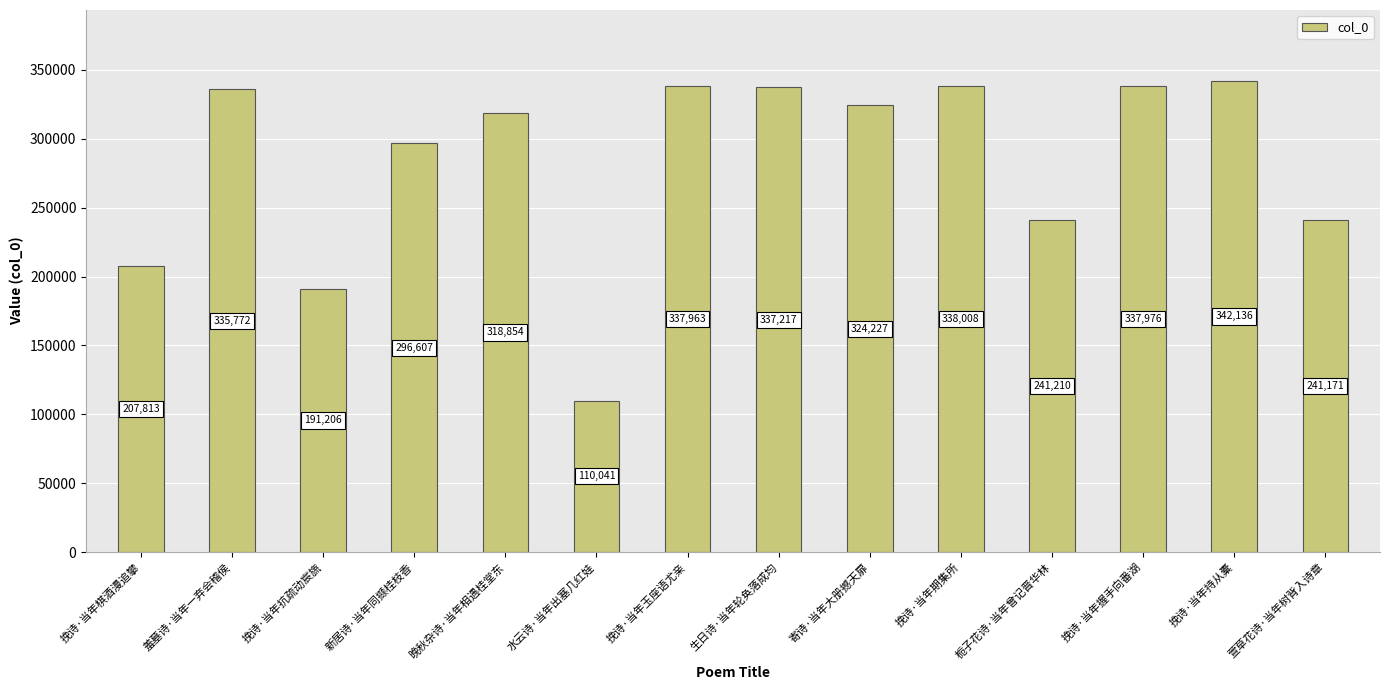

Reading right to left, list all the values displayed in this chart.

241171	342136	337976	241210	338008	324227	337217	337963	110041	318854	296607	191206	335772	207813